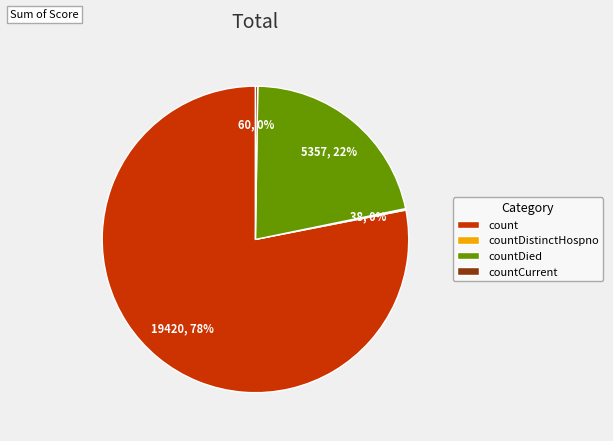

Is it true that countDied is 28% of the pie?

False